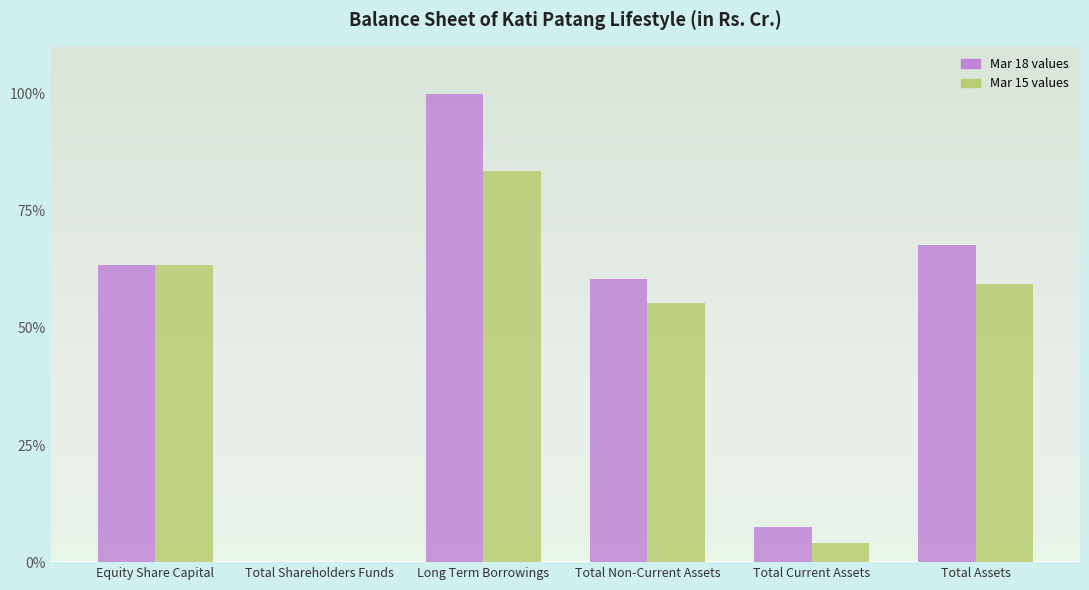

What is the total value across all series at Equity Share Capital?

127.0